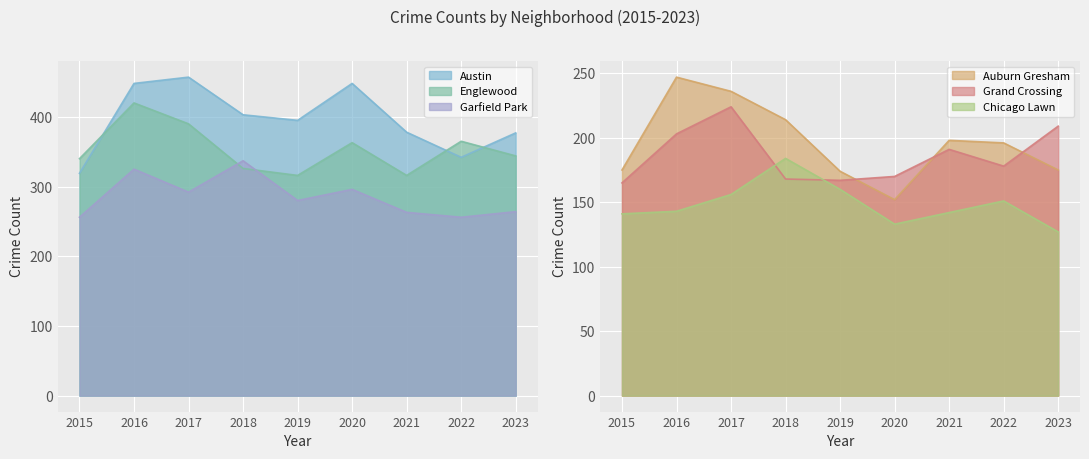

True or false: Garfield Park and Grand Crossing cross at least once.

False